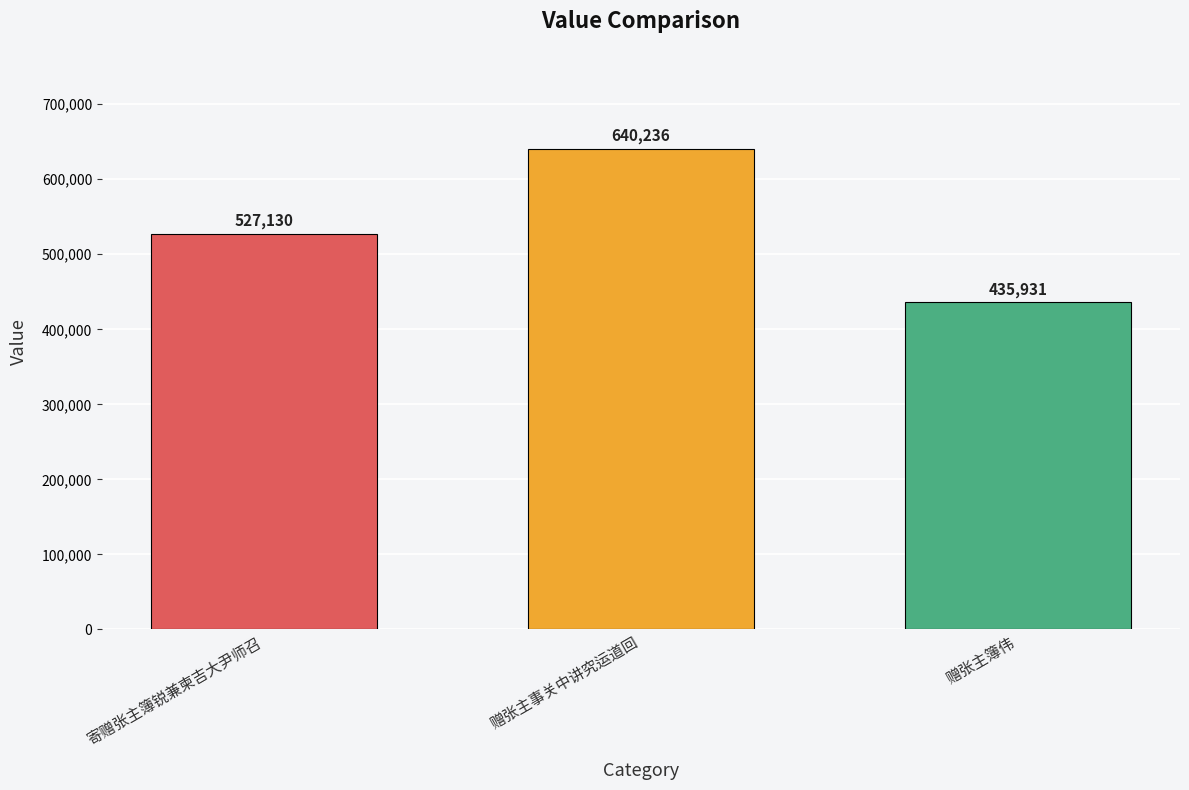

At which category does the chart reach its peak across all series?

赠张主事关中讲究运道回